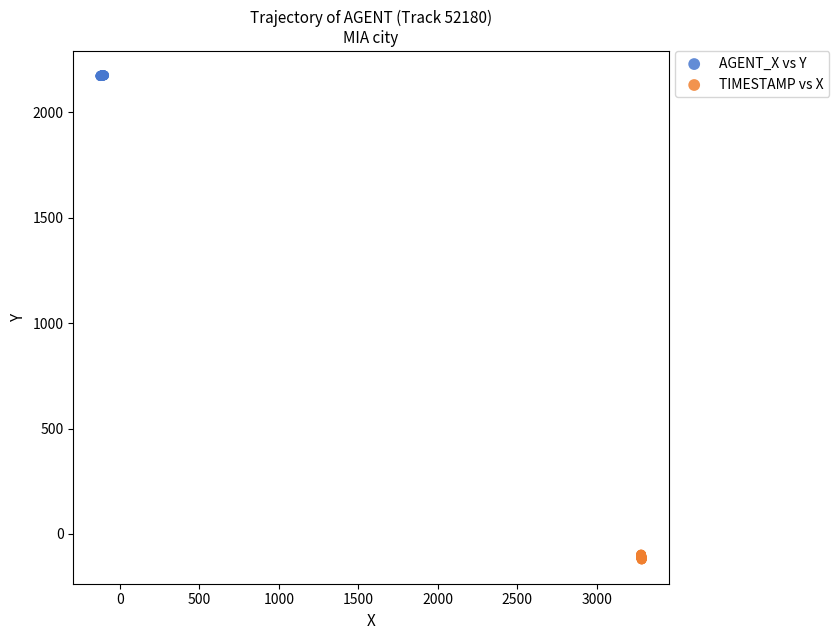

Which series contains the highest Y value?

AGENT_X vs Y